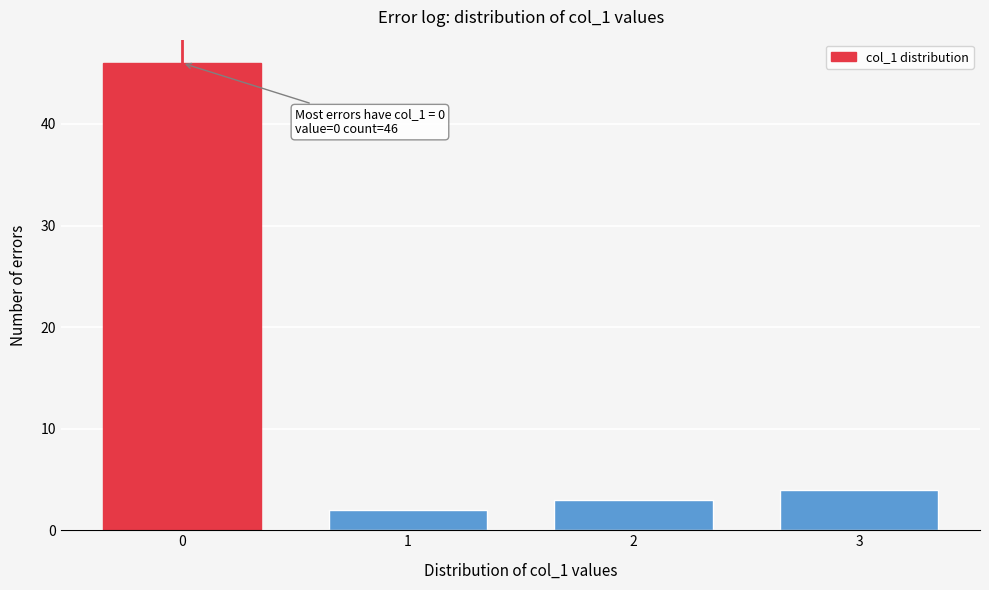

Reading left to right, what are all the values shown in this chart?

46	2	3	4